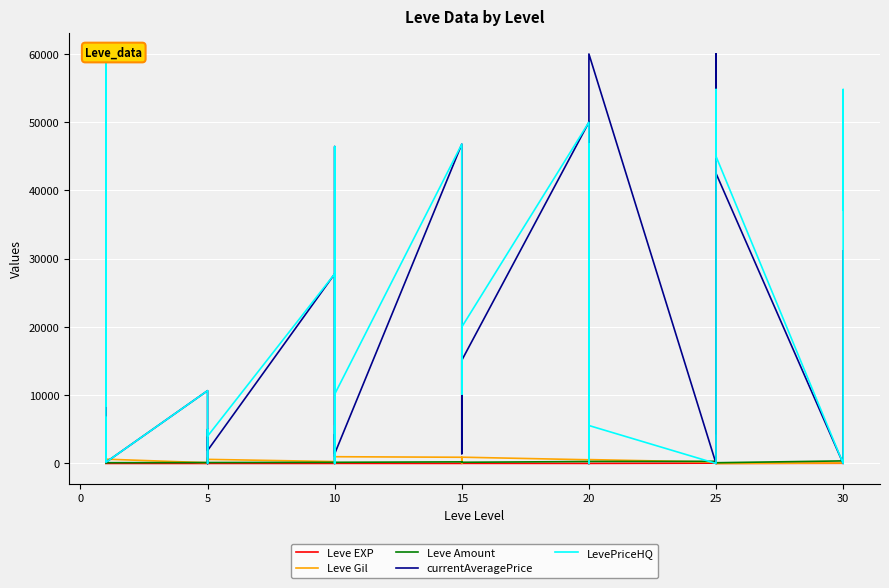

What is the label of the 34th point from the right?

15